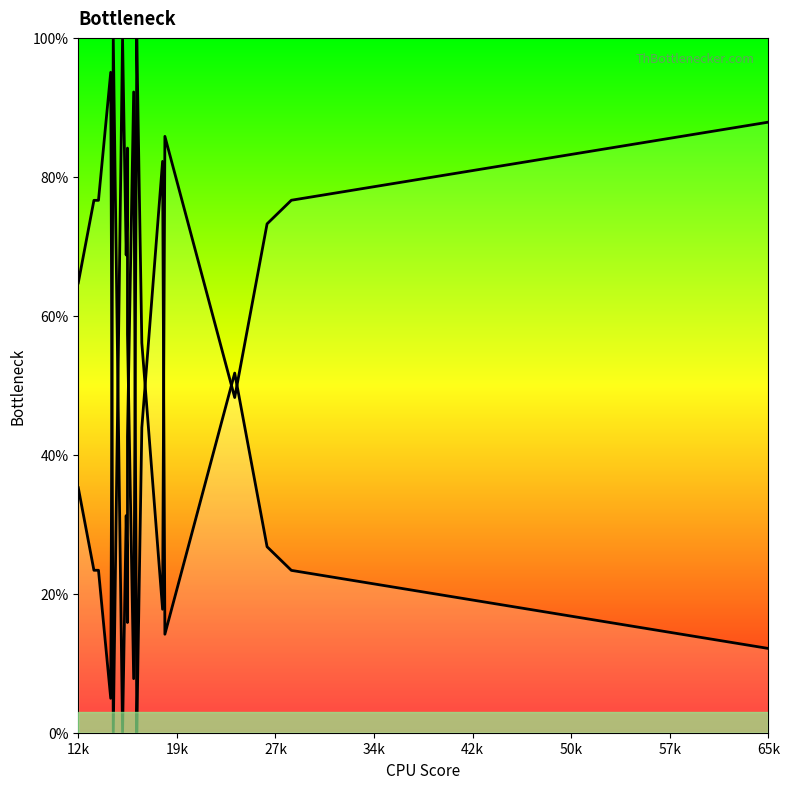

Reading left to right, extract all data points from this chart.

35.3	23.4	23.4	5.0	100.0	0.0	31.2	21.2	15.9	42.6	92.2	7.6	0.0	43.9	82.2	14.2	51.8	26.8	23.4	12.1